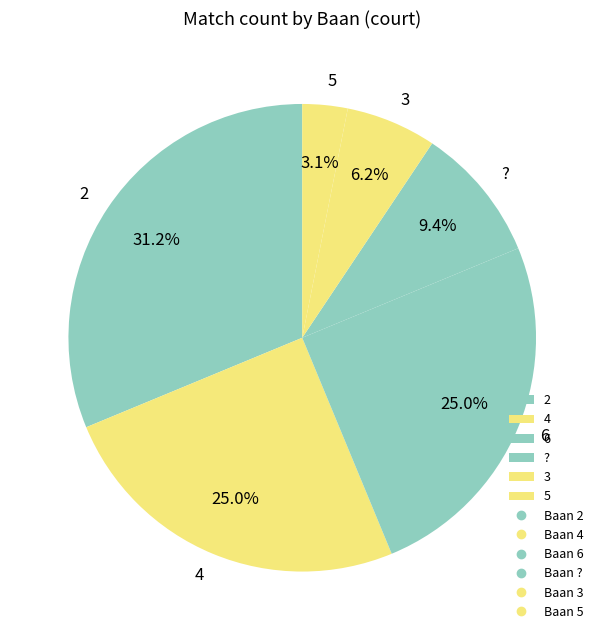

What is the ratio of the value at 3 to the value at 5?

2.0